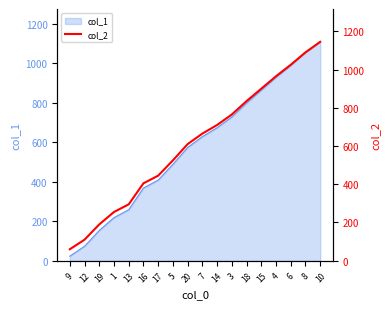

The value at 15 is 247. True or false?

False